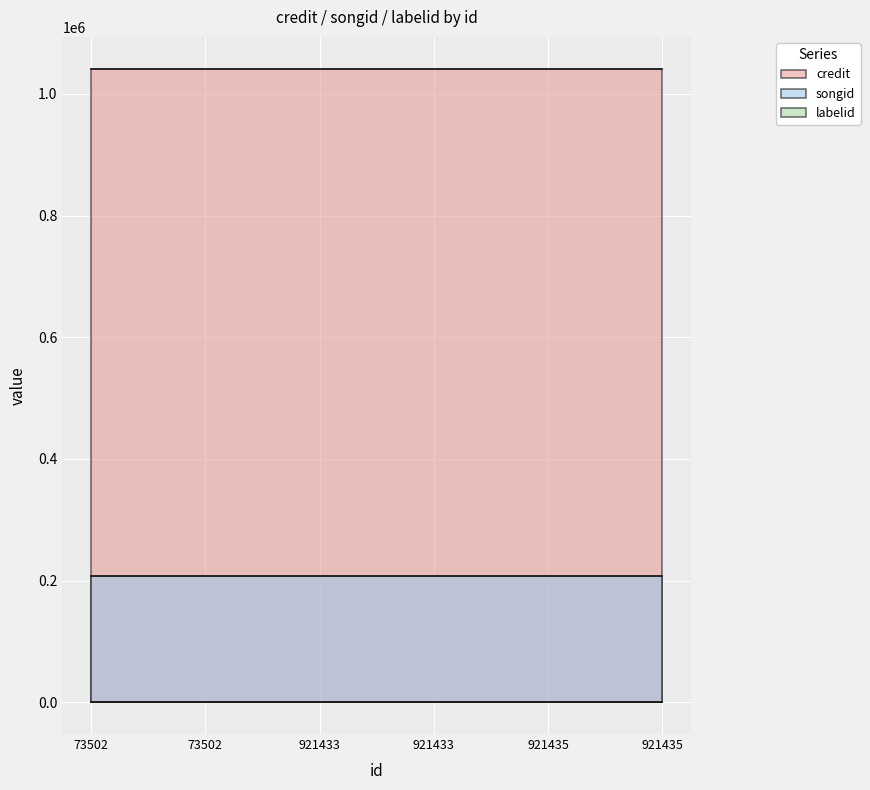

True or false: labelid has more than 2 points higher than both neighbors.

False